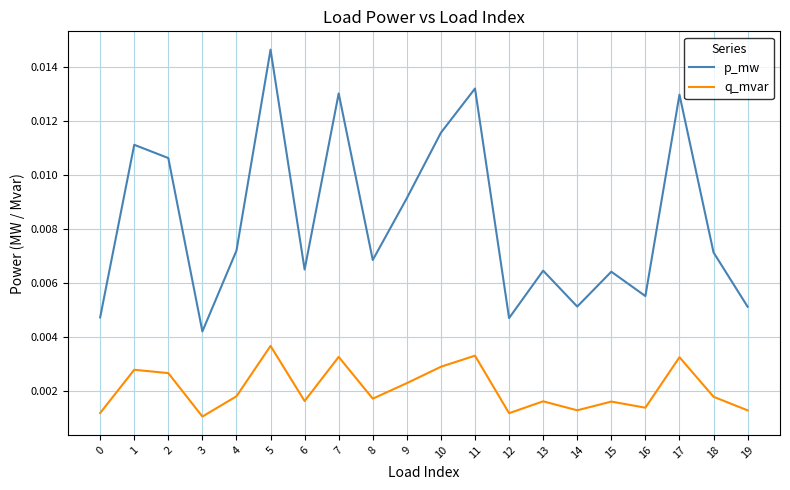

Which category has the highest value in the q_mvar series?

5